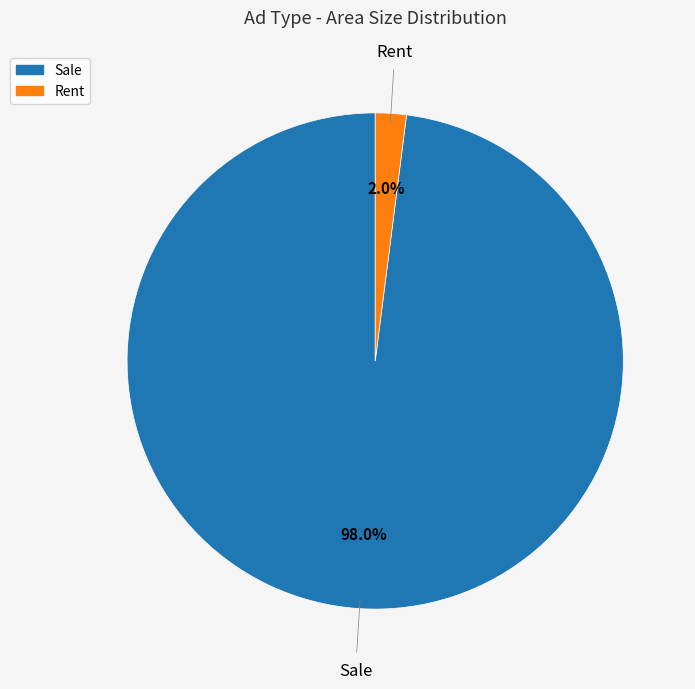

To the nearest percent, what is the average slice percentage?

50%